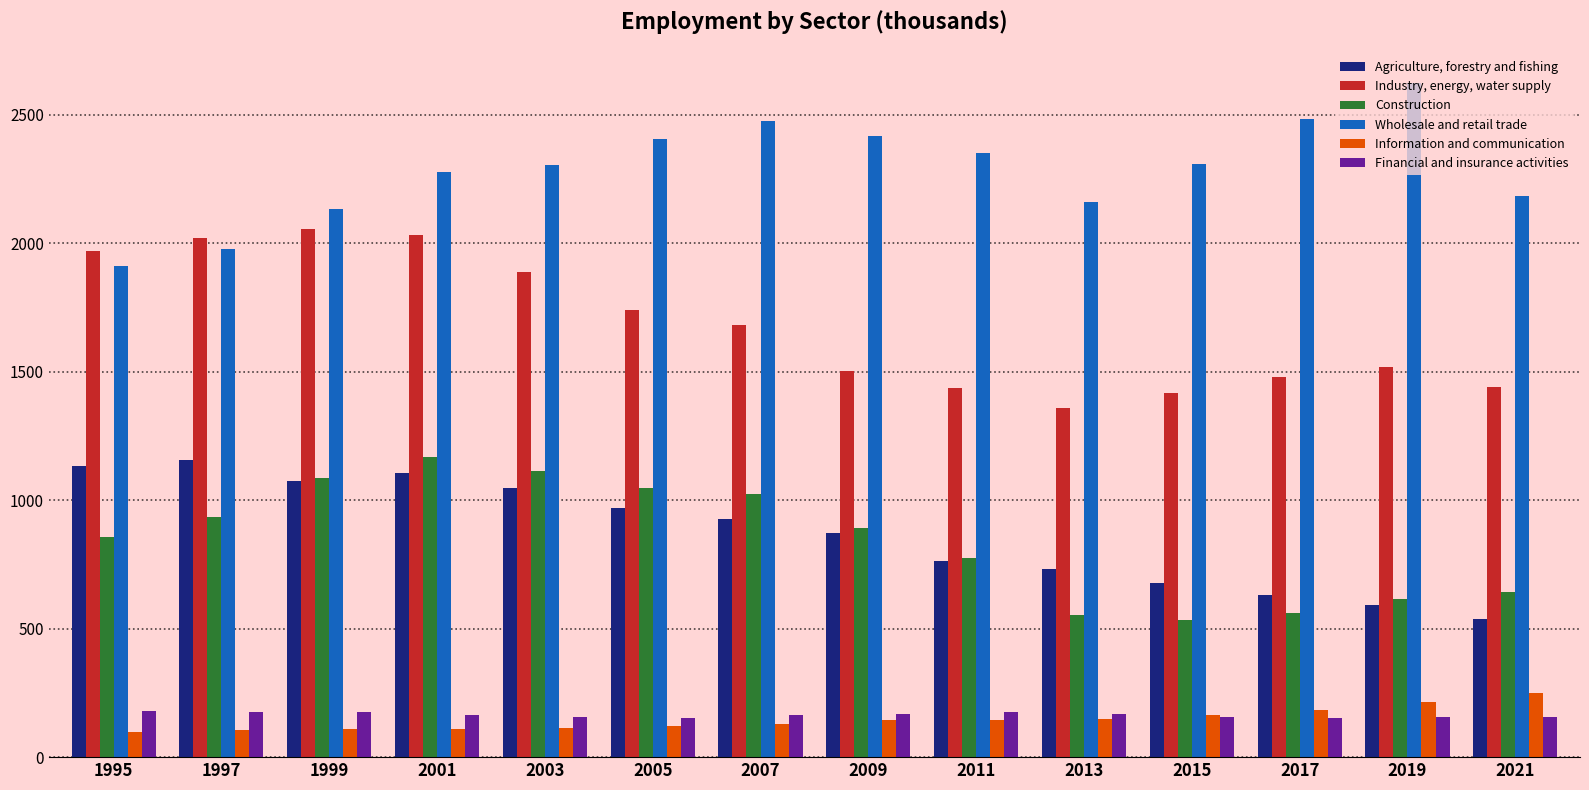

Which label corresponds to the largest value in the chart?

2019